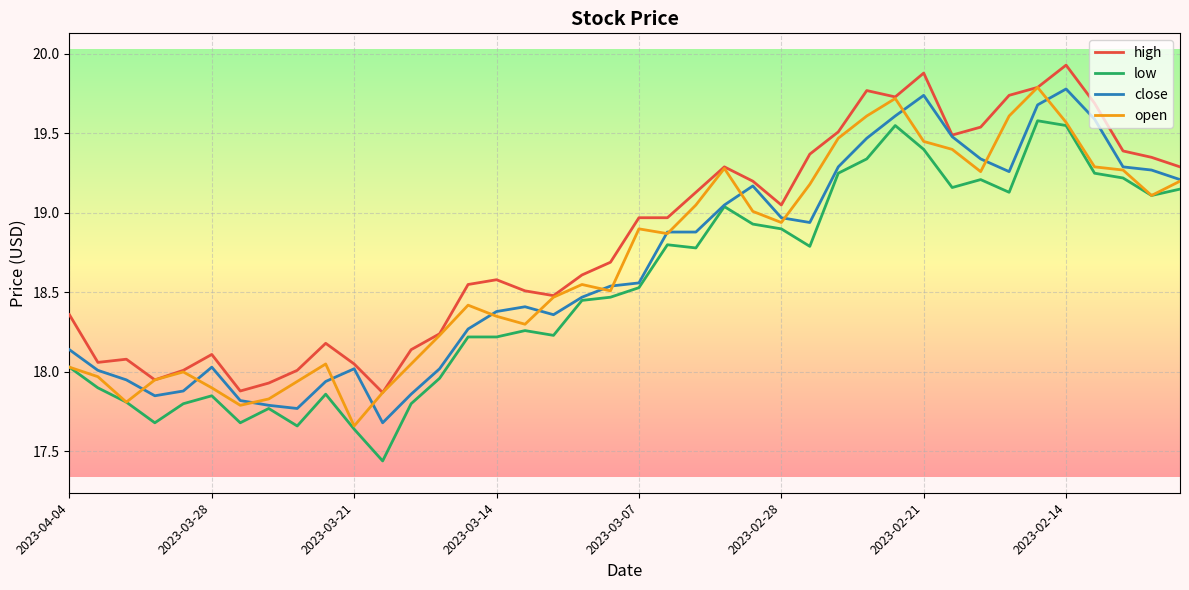

True or false: low and high cross at least once.

False